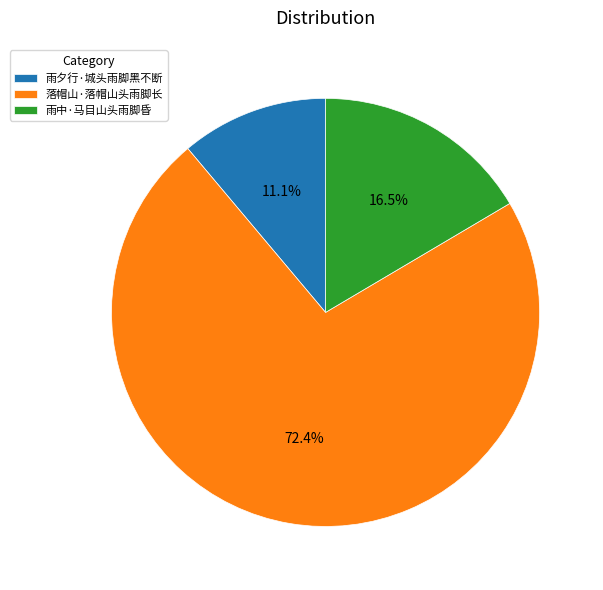

Combined, what portion of the pie is 落帽山·落帽山头雨脚长 and 雨中·马目山头雨脚昏?

88.9%